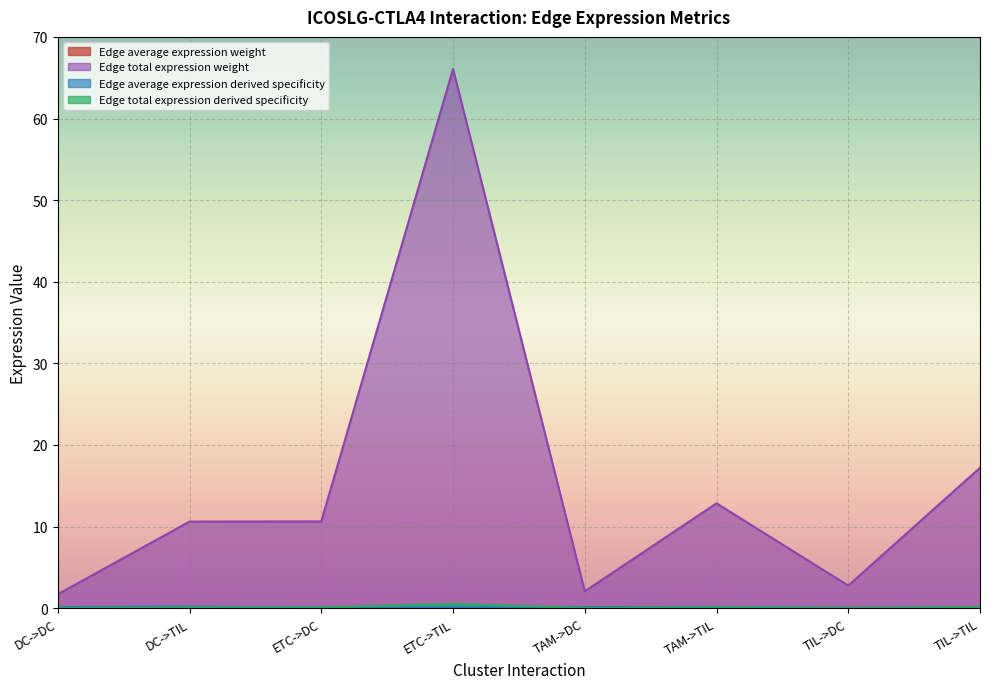

Is it true that Edge total expression weight equals 1.0 at TIL->DC?

False